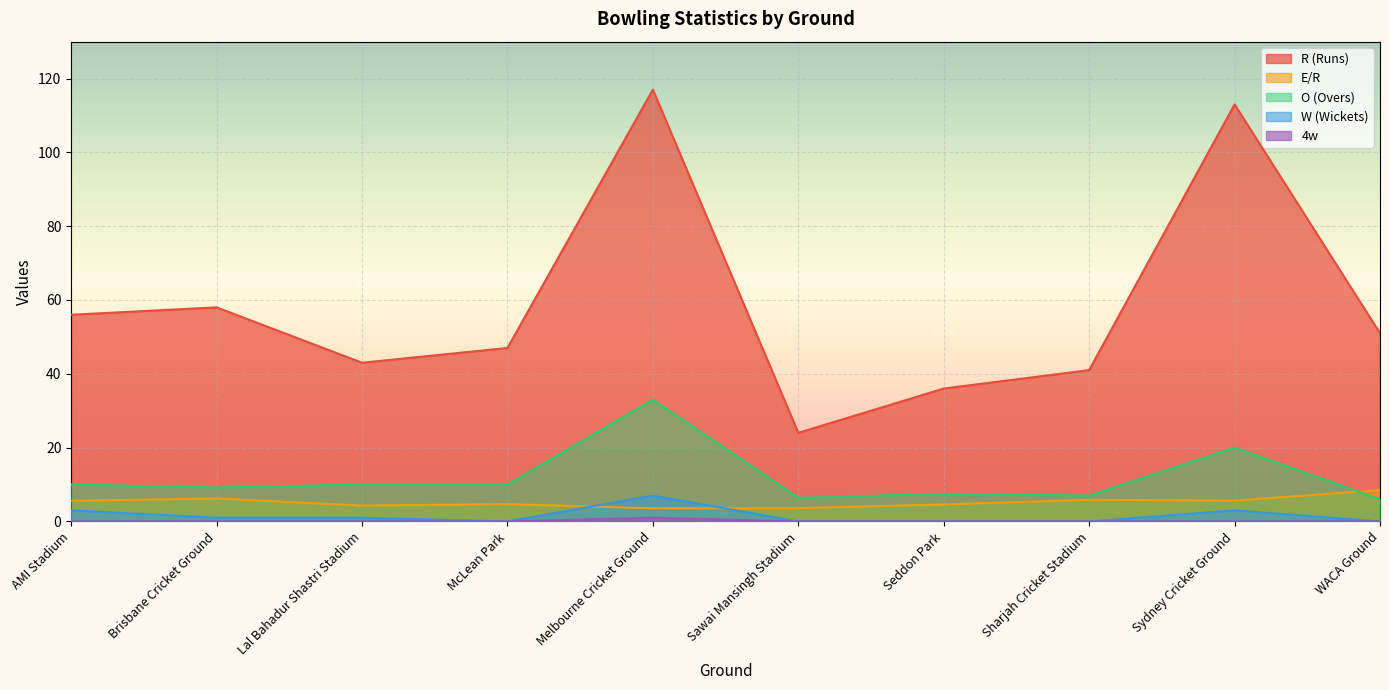

At which label does 4w reach its minimum?

AMI Stadium